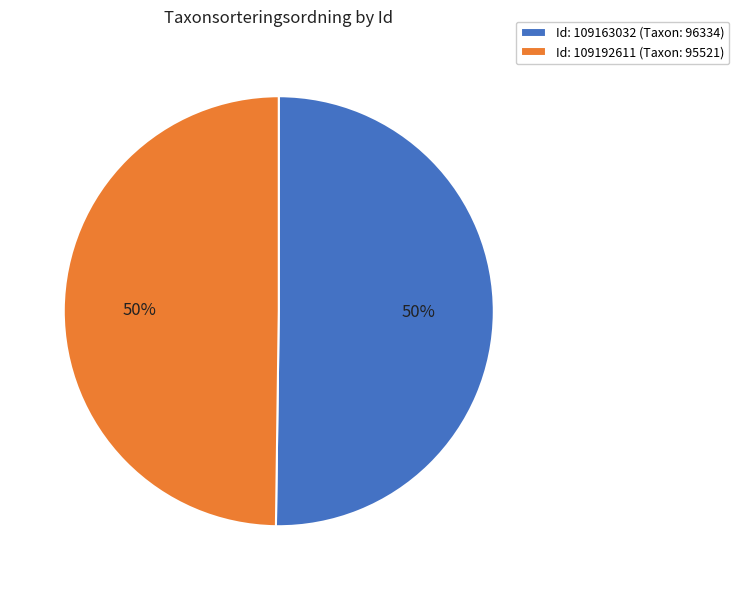

What is the ratio of the value at Id: 109163032 (Taxon: 96334) to the value at Id: 109192611 (Taxon: 95521)?

1.0